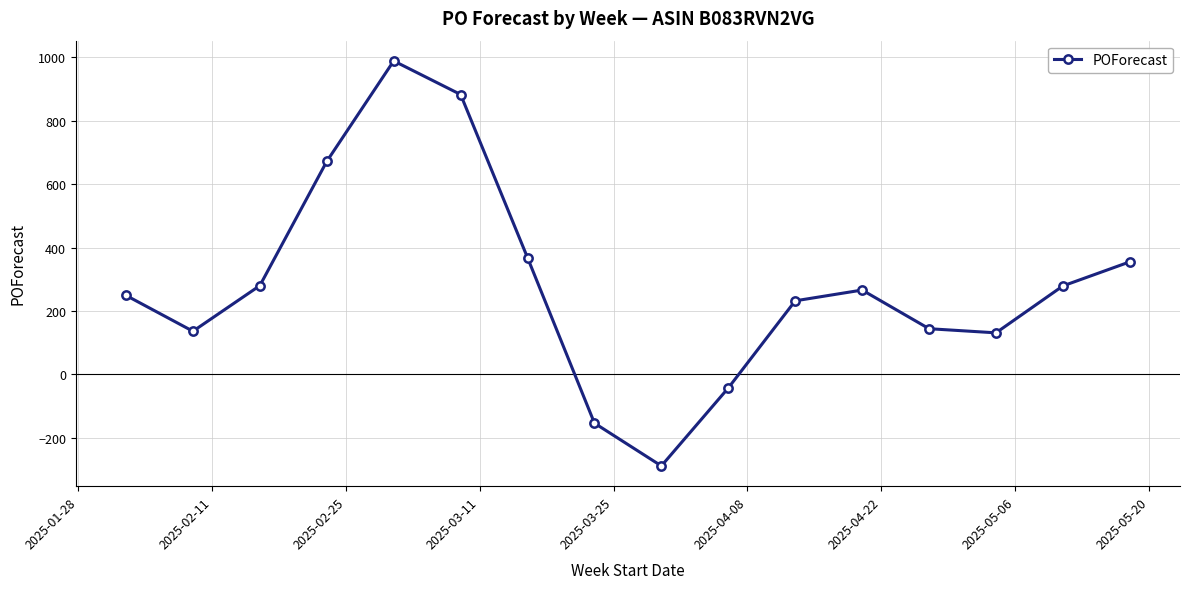

What is the smallest value displayed?

-289